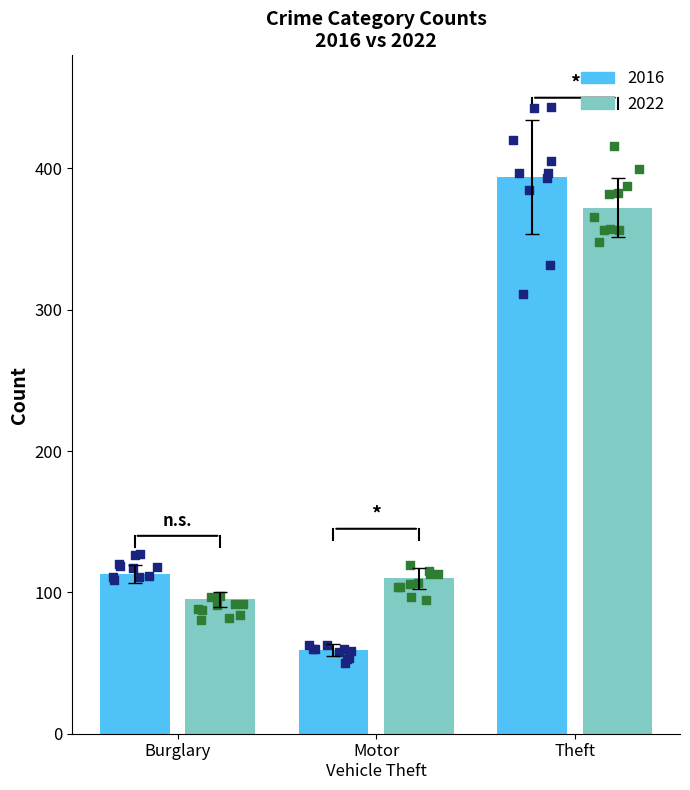

At how many categories does at least one series exceed 164?

1